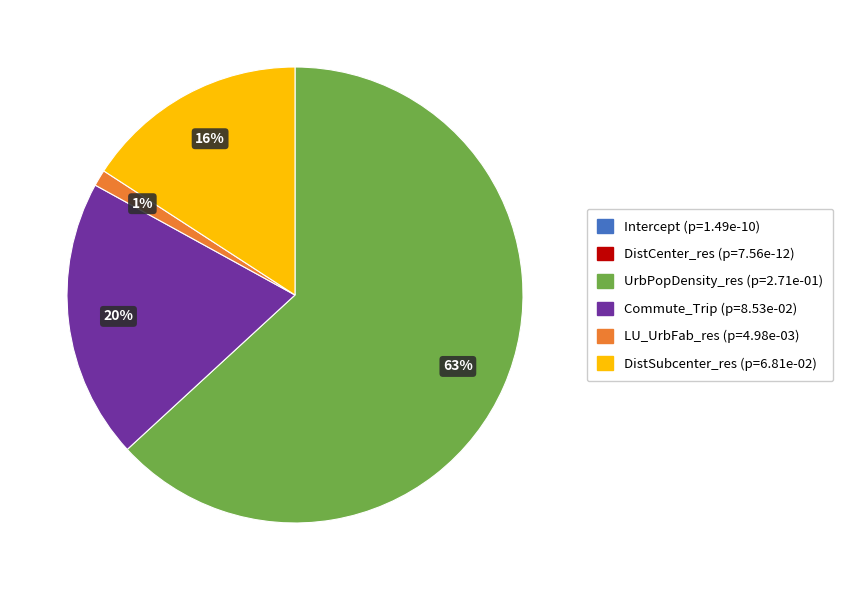

Is it true that UrbPopDensity_res is 63% of the pie?

True